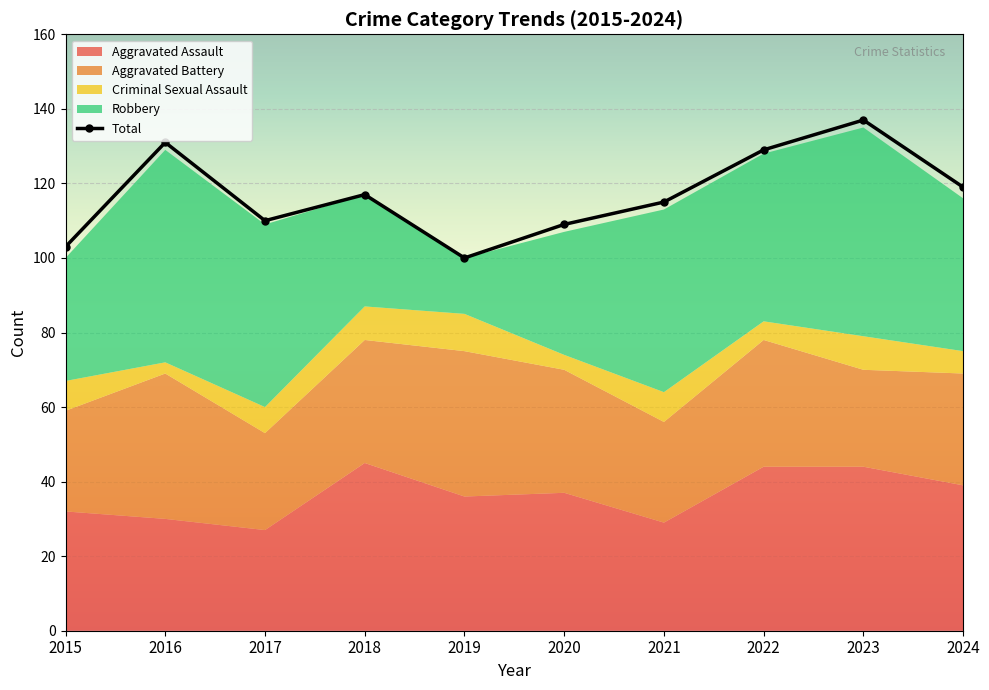

Reading left to right, transcribe all the data shown in this chart.

Aggravated Assault: 32	30	27	45	36	37	29	44	44	39
Aggravated Battery: 27	39	26	33	39	33	27	34	26	30
Criminal Sexual Assault: 8	3	7	9	10	4	8	5	9	6
Robbery: 33	57	49	30	15	33	49	45	56	41
Total: 103	131	110	117	100	109	115	129	137	119